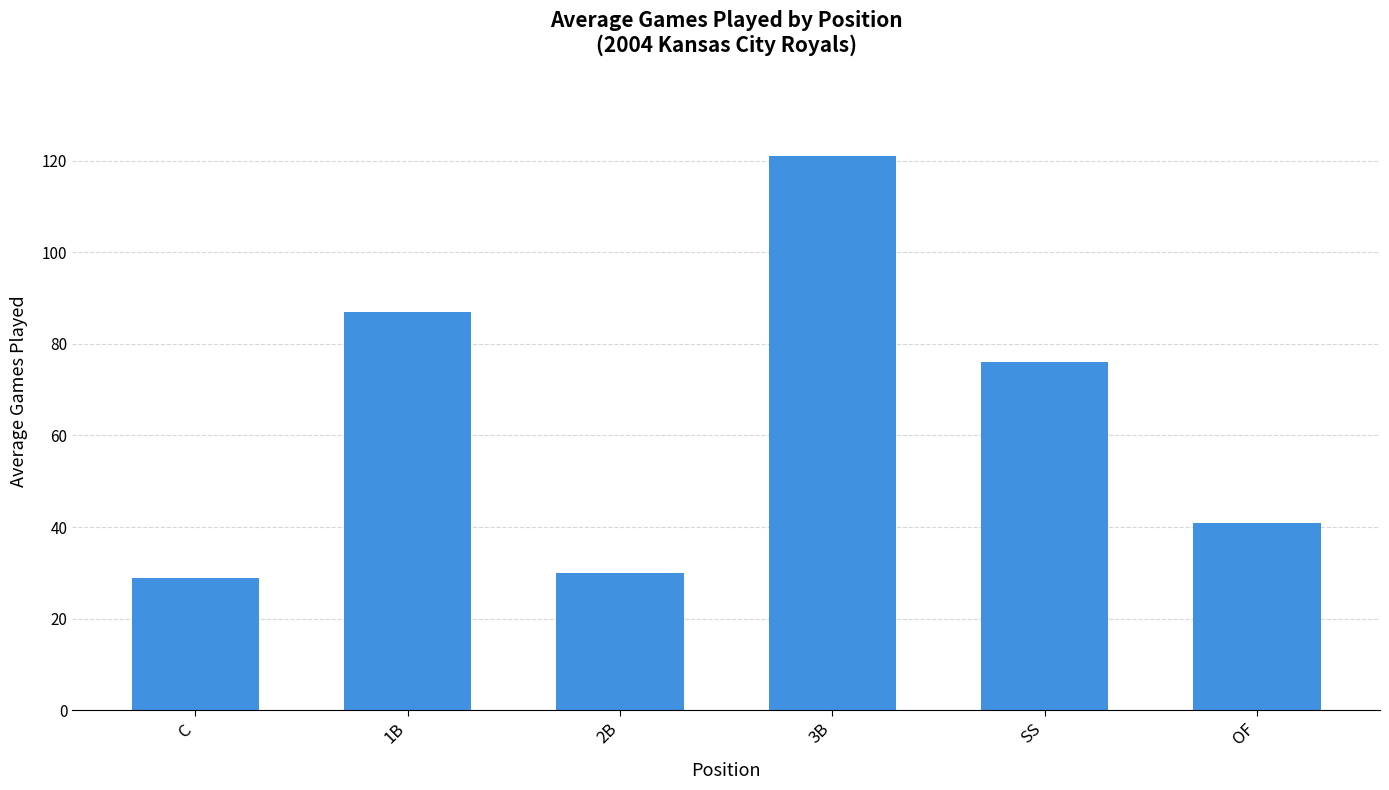

Are the bars grouped side by side (vs. stacked)?

No